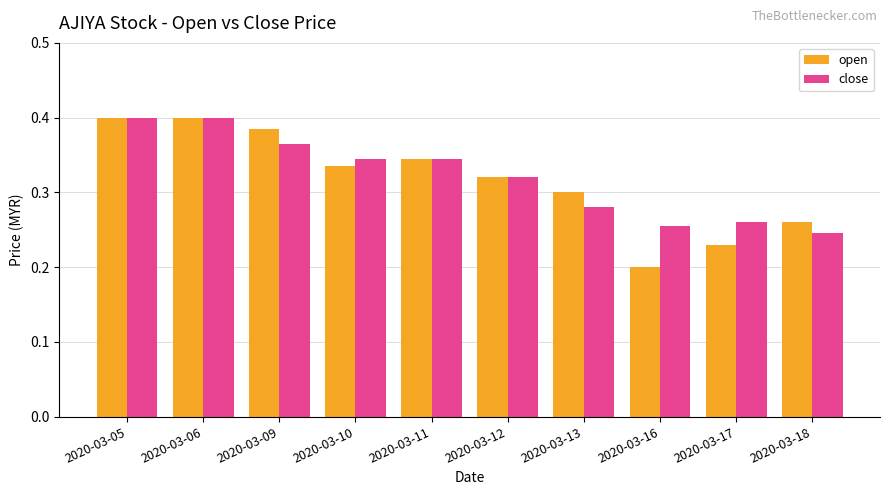

Count the number of categories in the chart.

10